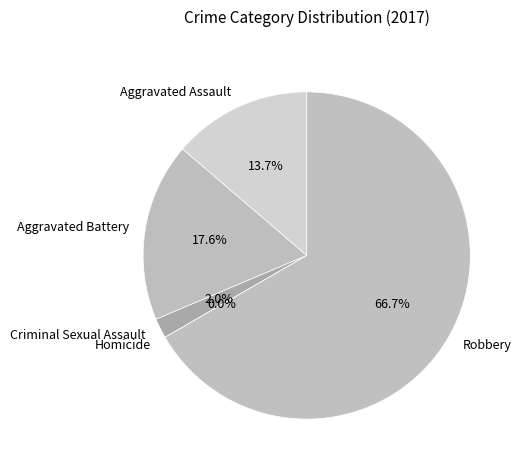

Which category has the smallest portion of the pie?

Homicide